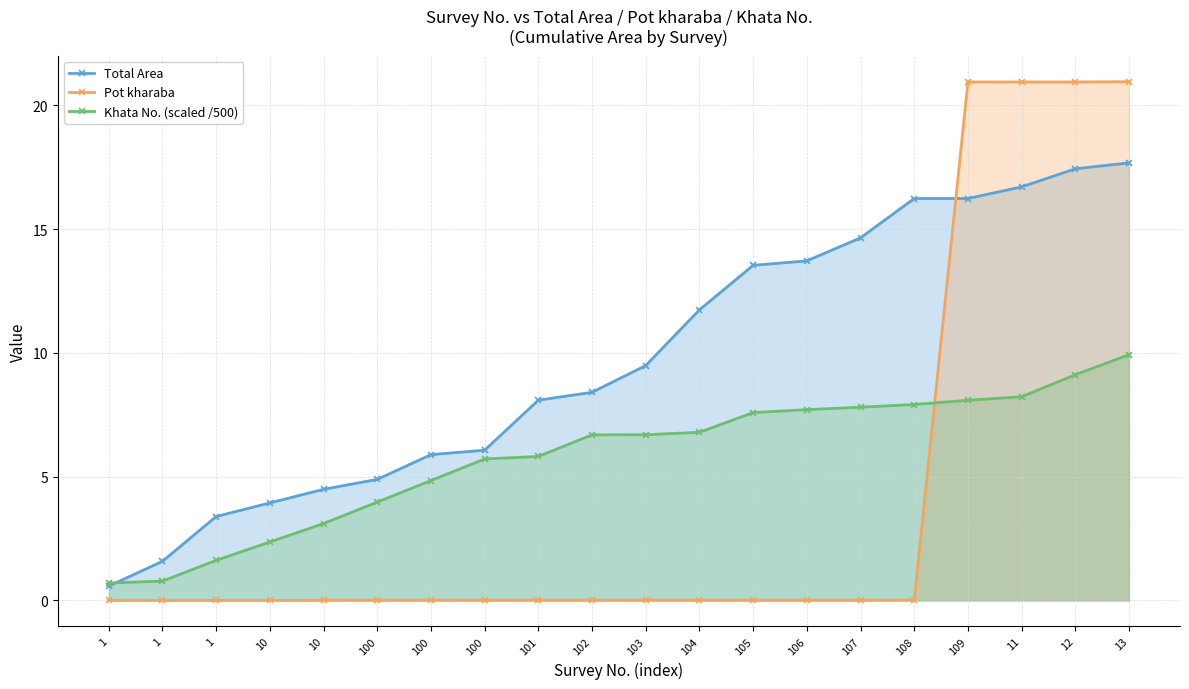

Where is Pot kharaba nearest to the value 10?

10